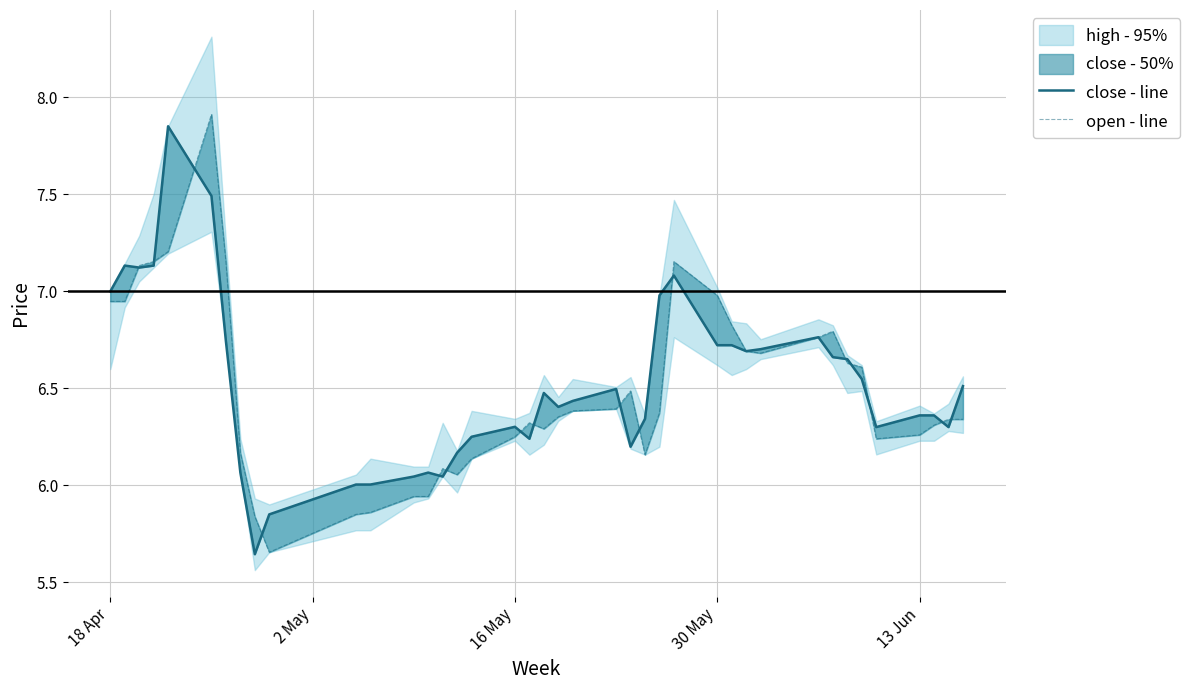

What is the value of the open - line point at the 27th from the left?

7.2